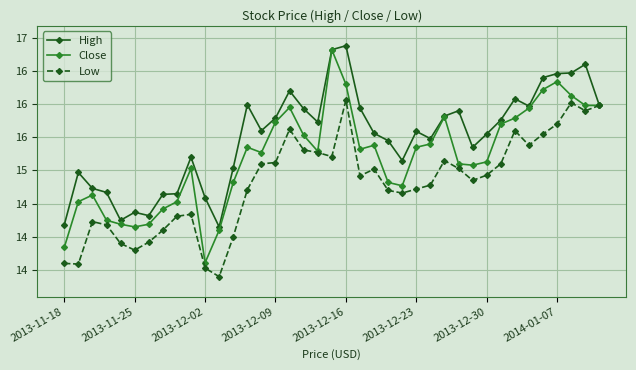

What is the sum of all Close values?

592.8